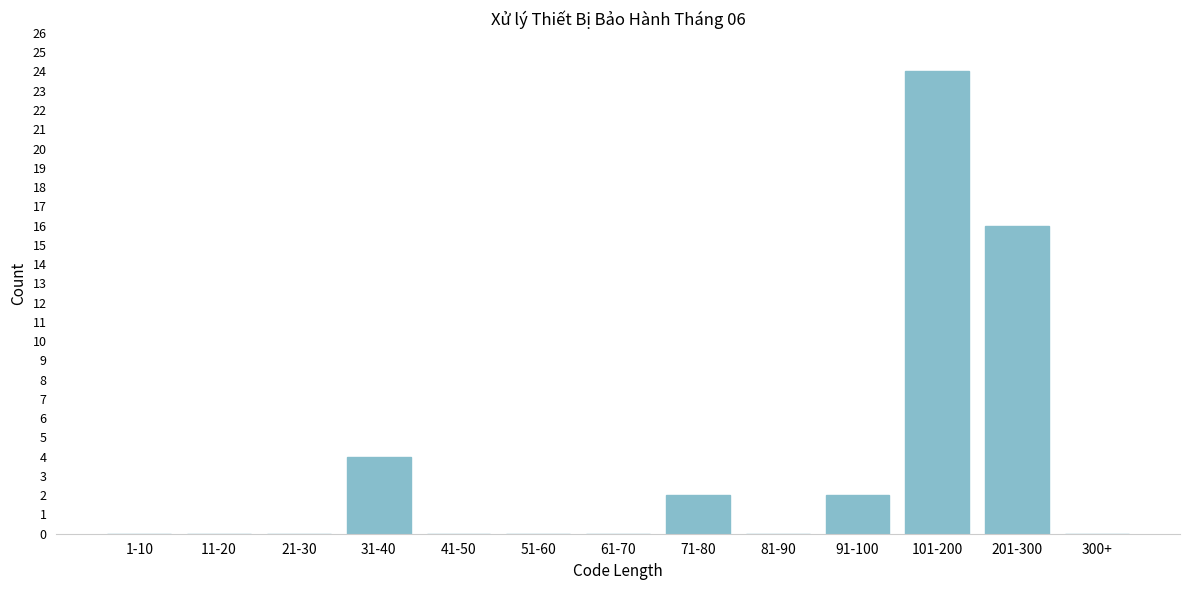

Reading left to right, list all the values displayed in this chart.

1-10=0	11-20=0	21-30=0	31-40=4	41-50=0	51-60=0	61-70=0	71-80=2	81-90=0	91-100=2	101-200=24	201-300=16	300+=0